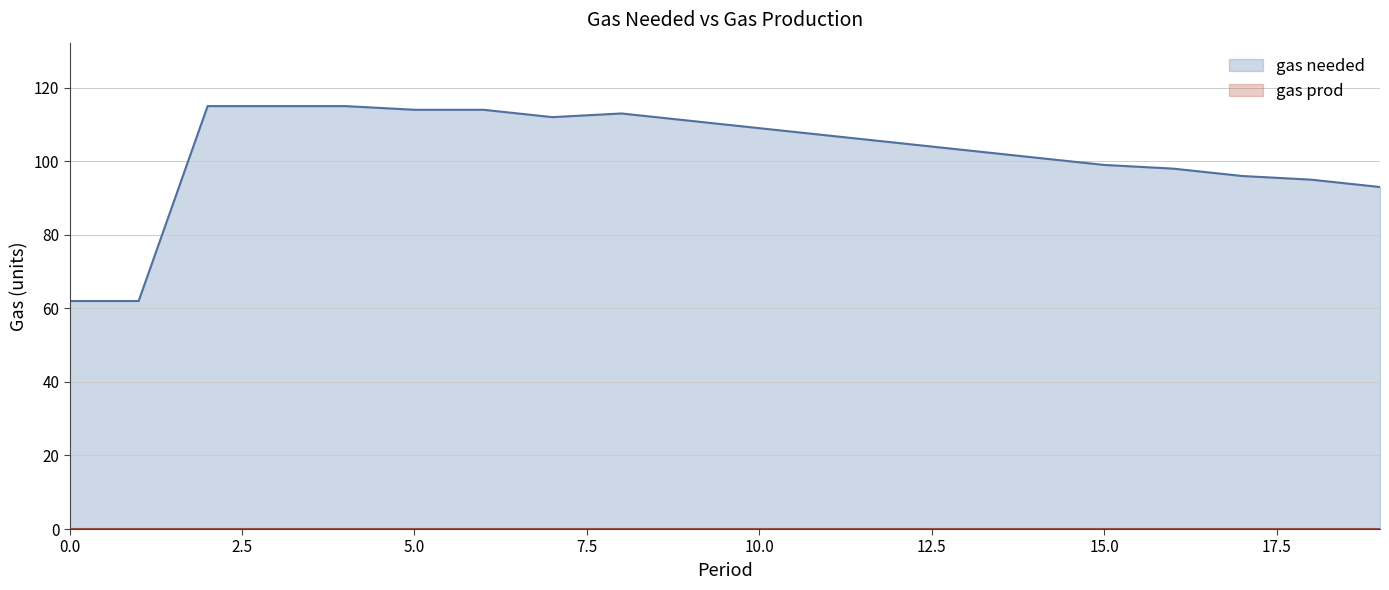

Is it true that the value at 1 is 27?

False